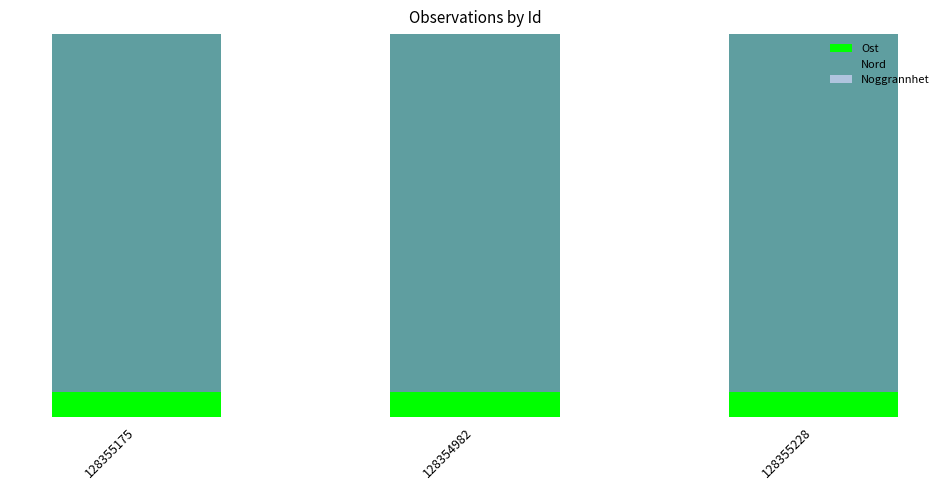

Does the chart contain stacked bars?

Yes